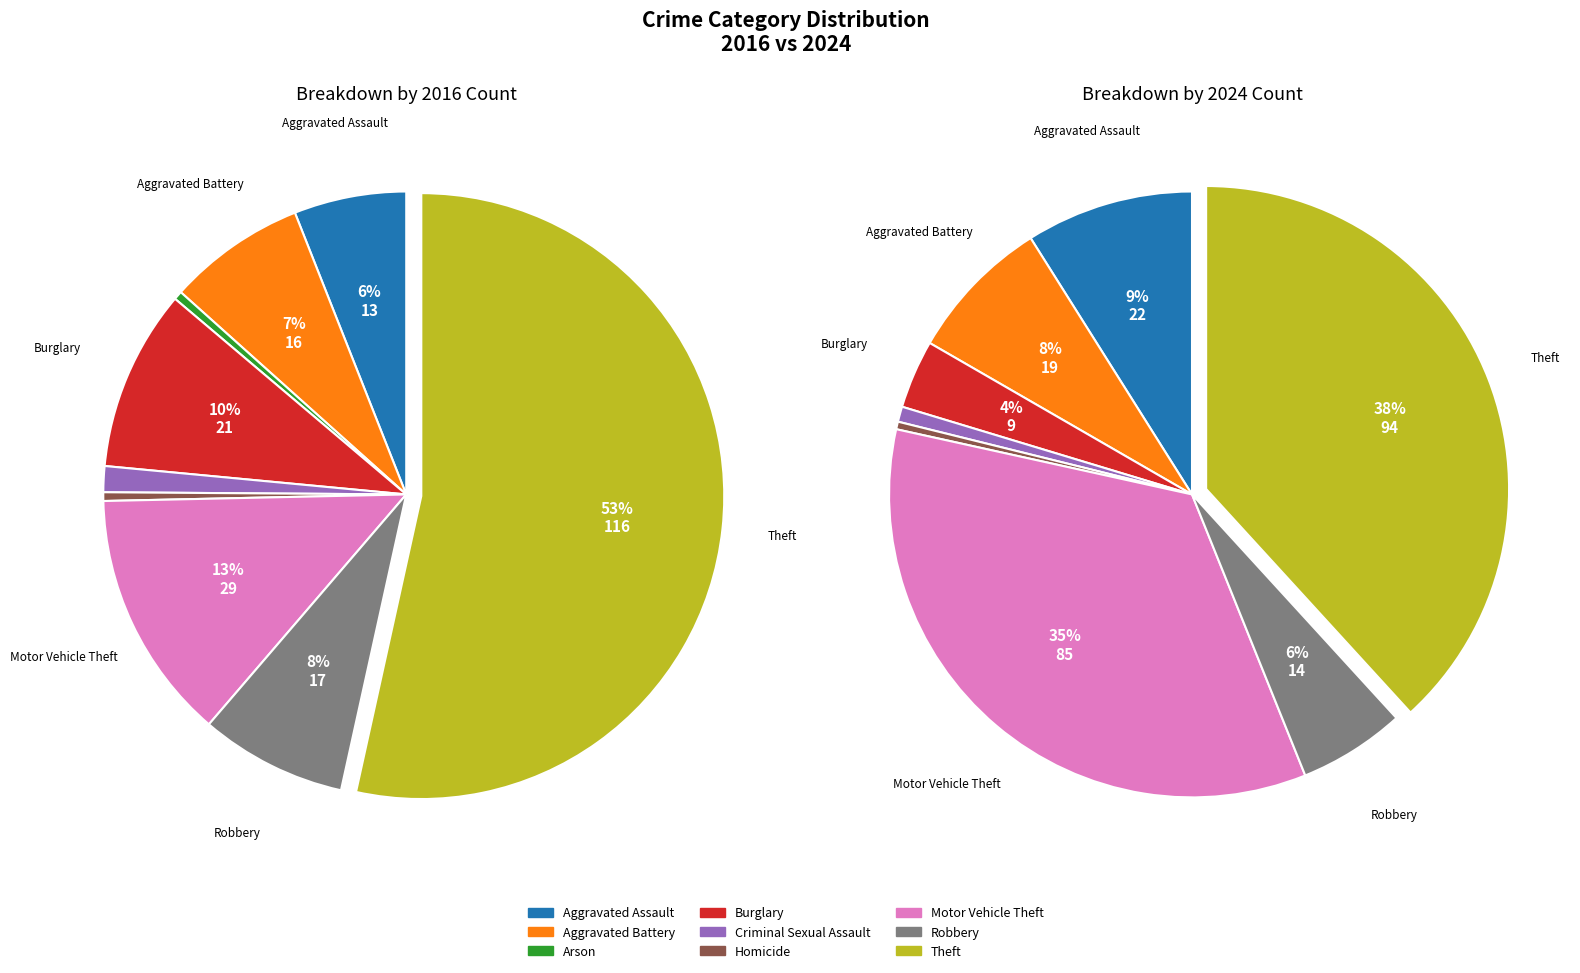

Is 5 the majority of the pie?

No